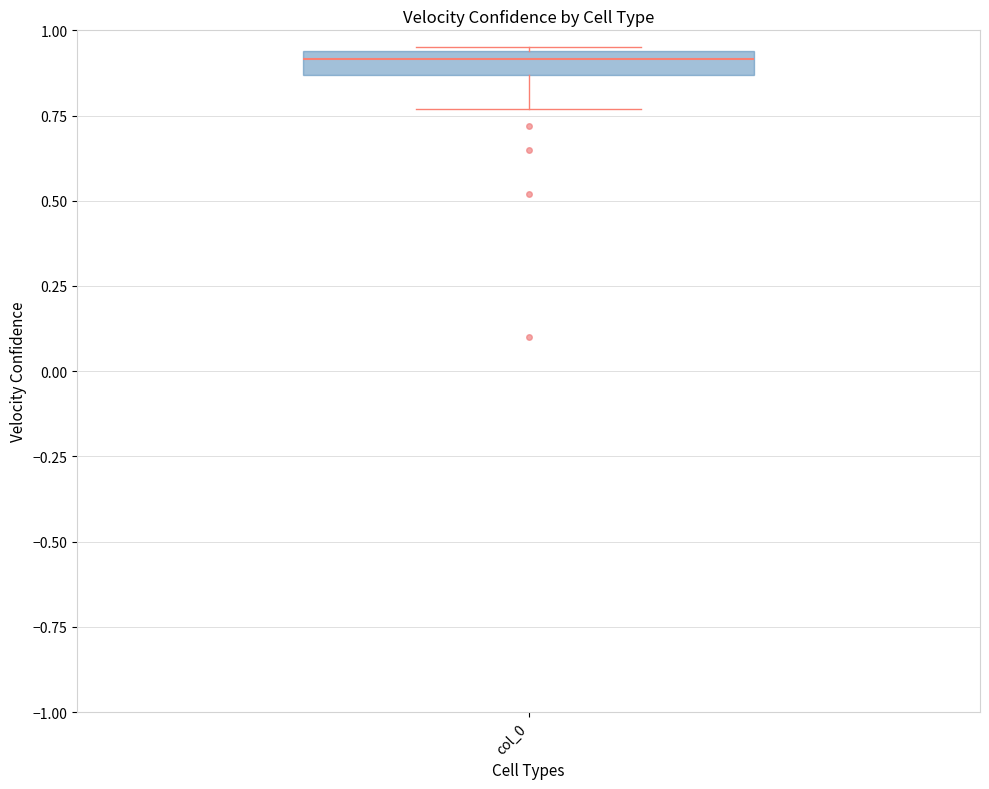

Where is the upper edge of the box for col_0 on the y-axis? The values are not printed on the chart, so give them approximately, as read against the axis.

0.95